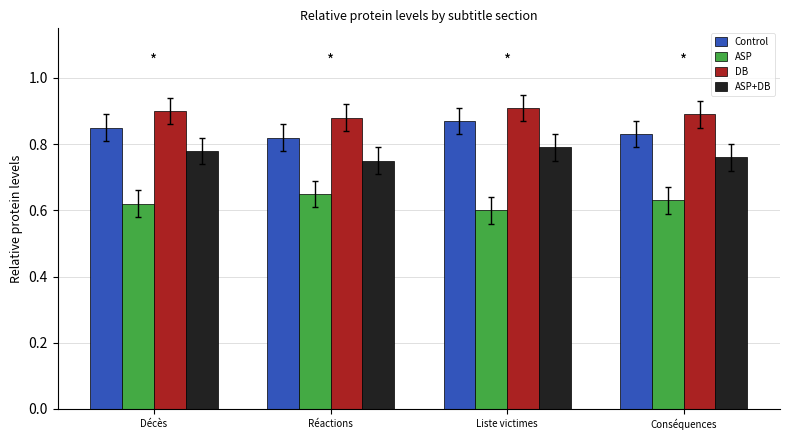

At Décès, list the series in order from smallest to largest.

ASP, ASP+DB, Control, DB